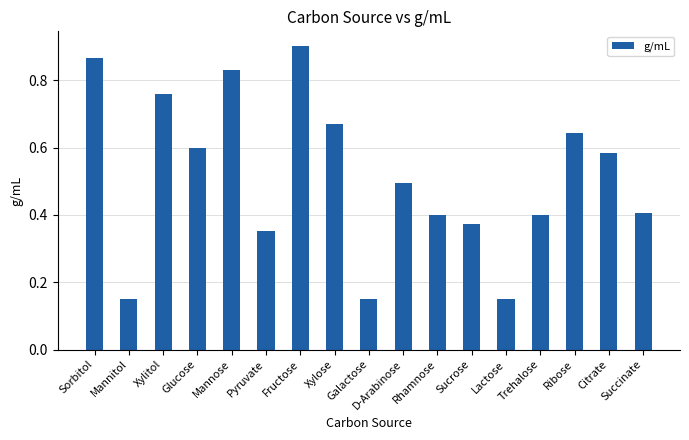

True or false: the data shows 0.0 at Mannitol.

False